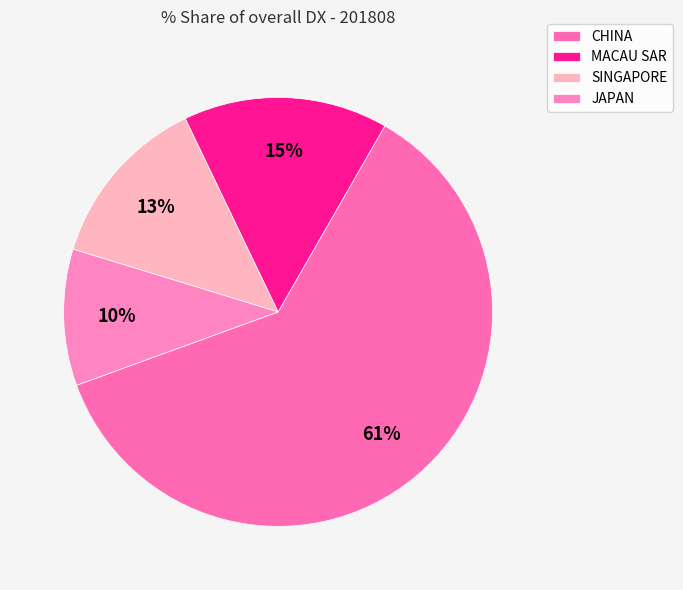

Is it true that SINGAPORE is 13% of the pie?

True